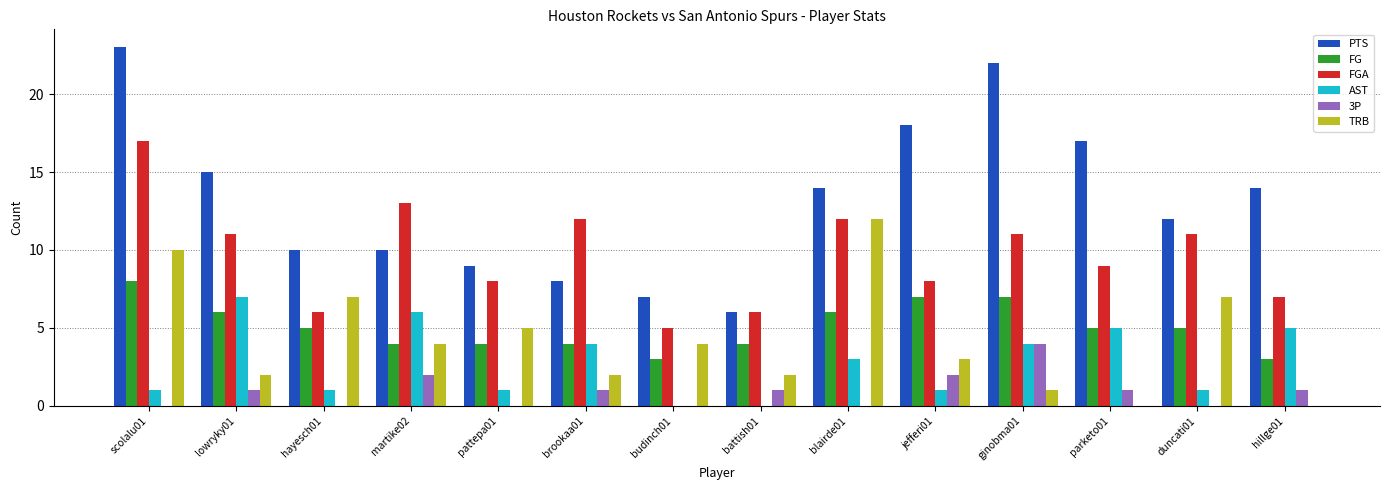

The value of FG at budinch01 is 3. True or false?

True